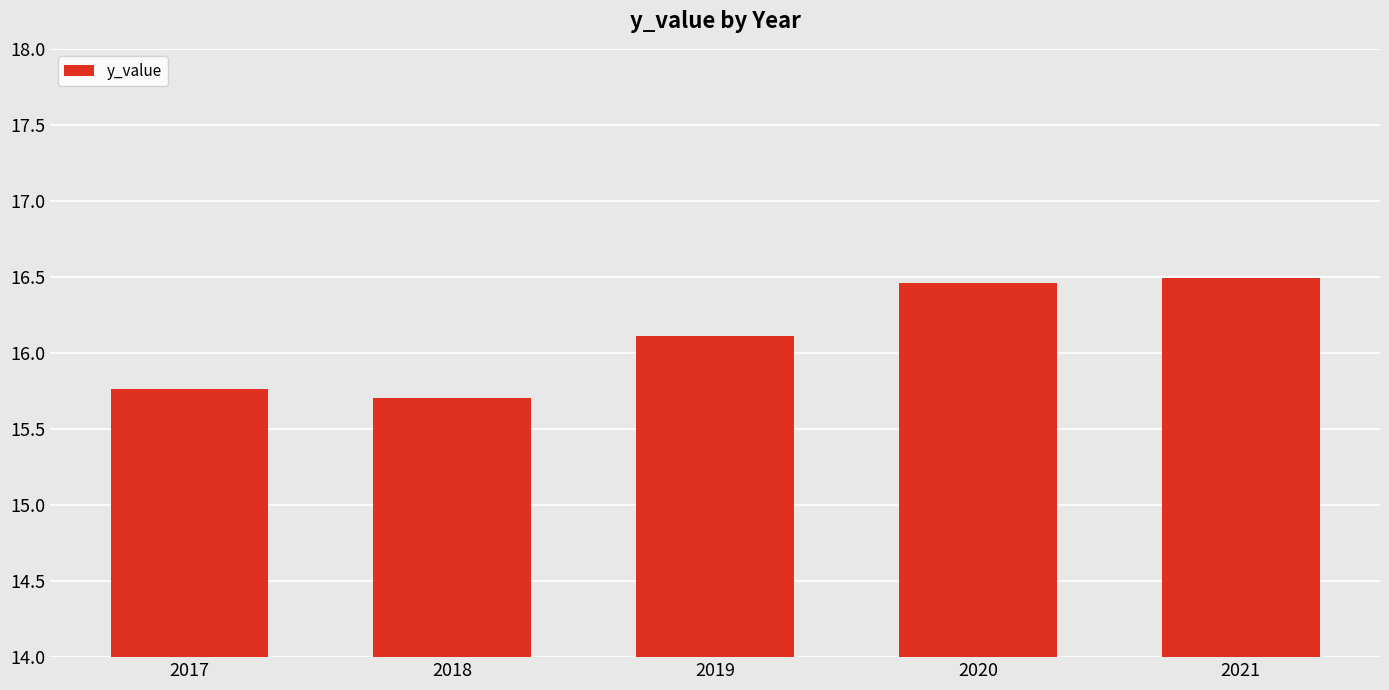

Does the chart contain any negative values?

No